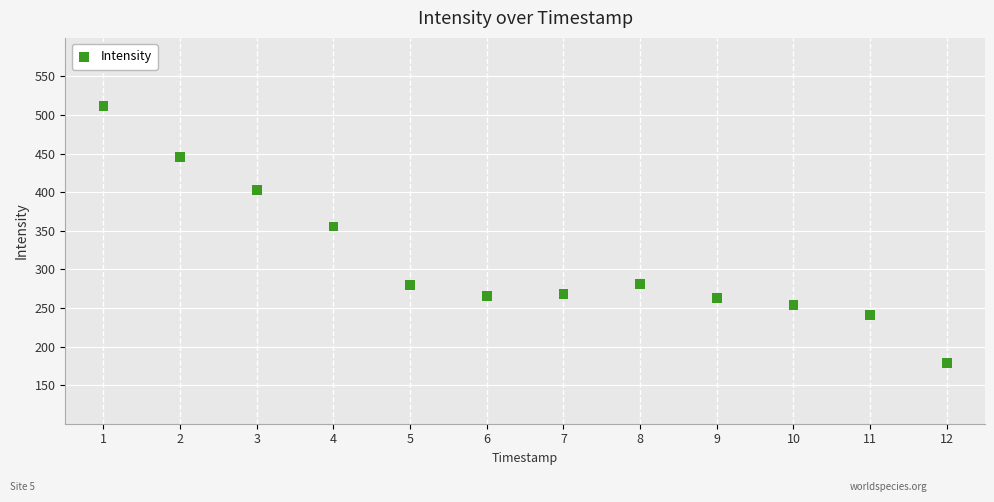

What is the range of Y values (max minus min)?

333.4